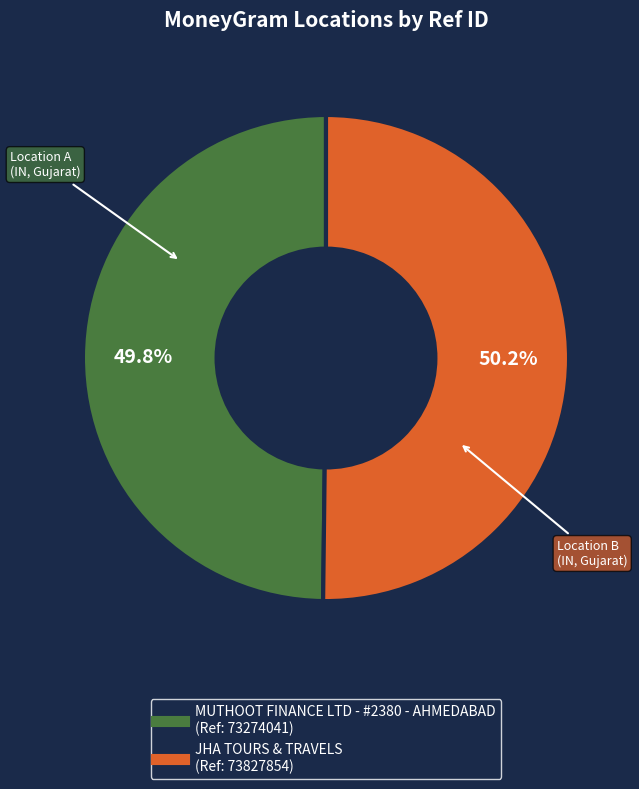

Approximately how many times larger is the value at MUTHOOT FINANCE LTD - #2380 - AHMEDABAD compared to JHA TOURS & TRAVELS?

1.0